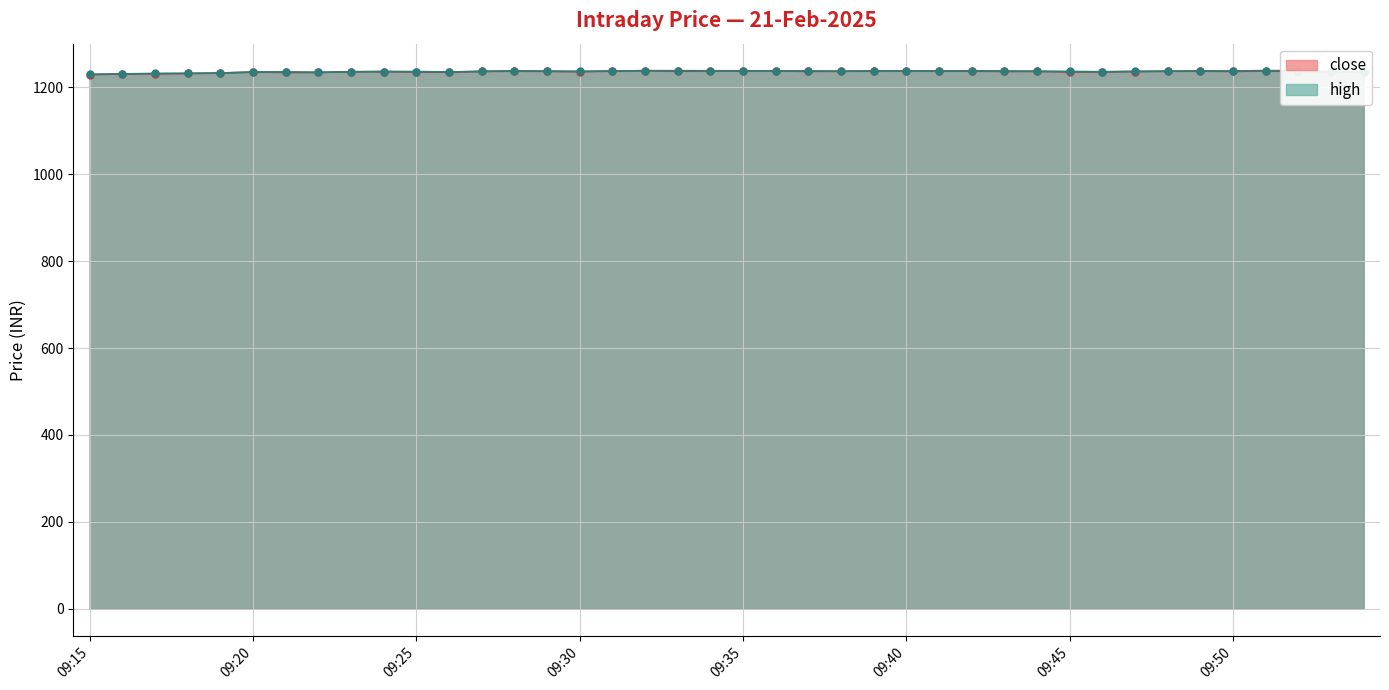

Reading right to left, what are all the values shown in this chart?

close: 09:54=1235.8	09:53=1235.7	09:52=1236.3	09:51=1238.0	09:50=1236.8	09:49=1237.3	09:48=1237.2	09:47=1236.5	09:46=1235.5	09:45=1235.5	09:44=1236.9	09:43=1236.8	09:42=1237.3	09:41=1237.4	09:40=1238.0	09:39=1237.8	09:38=1237.2	09:37=1236.9	09:36=1237.8	09:35=1237.8	09:34=1237.7	09:33=1237.2	09:32=1238.4	09:31=1237.3	09:30=1236.3	09:29=1236.8	09:28=1237.5	09:27=1236.8	09:26=1235.0	09:25=1235.3	09:24=1236.4	09:23=1235.8	09:22=1234.5	09:21=1234.5	09:20=1235.3	09:19=1233.0	09:18=1232.0	09:17=1231.4	09:16=1230.8	09:15=1229.5
high: 09:54=1235.9	09:53=1236.6	09:52=1238.2	09:51=1238.7	09:50=1237.7	09:49=1237.8	09:48=1237.2	09:47=1236.8	09:46=1236.0	09:45=1236.7	09:44=1237.0	09:43=1237.7	09:42=1238.2	09:41=1238.0	09:40=1238.0	09:39=1237.8	09:38=1237.2	09:37=1237.8	09:36=1237.8	09:35=1238.2	09:34=1238.2	09:33=1238.4	09:32=1238.4	09:31=1237.7	09:30=1236.8	09:29=1237.5	09:28=1238.0	09:27=1236.8	09:26=1235.4	09:25=1236.5	09:24=1236.4	09:23=1235.8	09:22=1234.6	09:21=1235.6	09:20=1235.3	09:19=1233.0	09:18=1232.2	09:17=1232.0	09:16=1231.0	09:15=1230.0